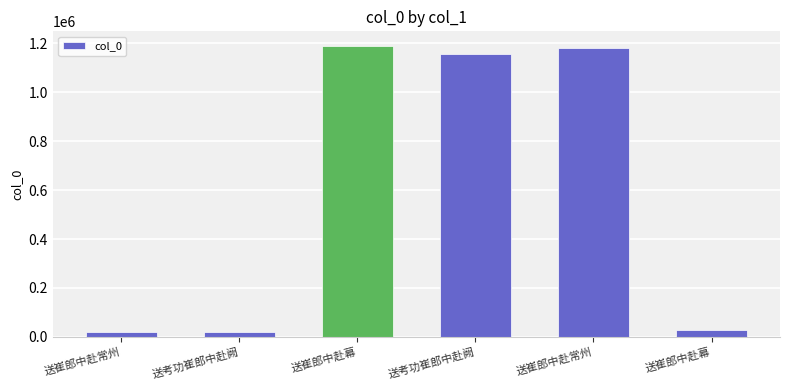

Which category has the lowest value across all series?

送考功崔郎中赴阙